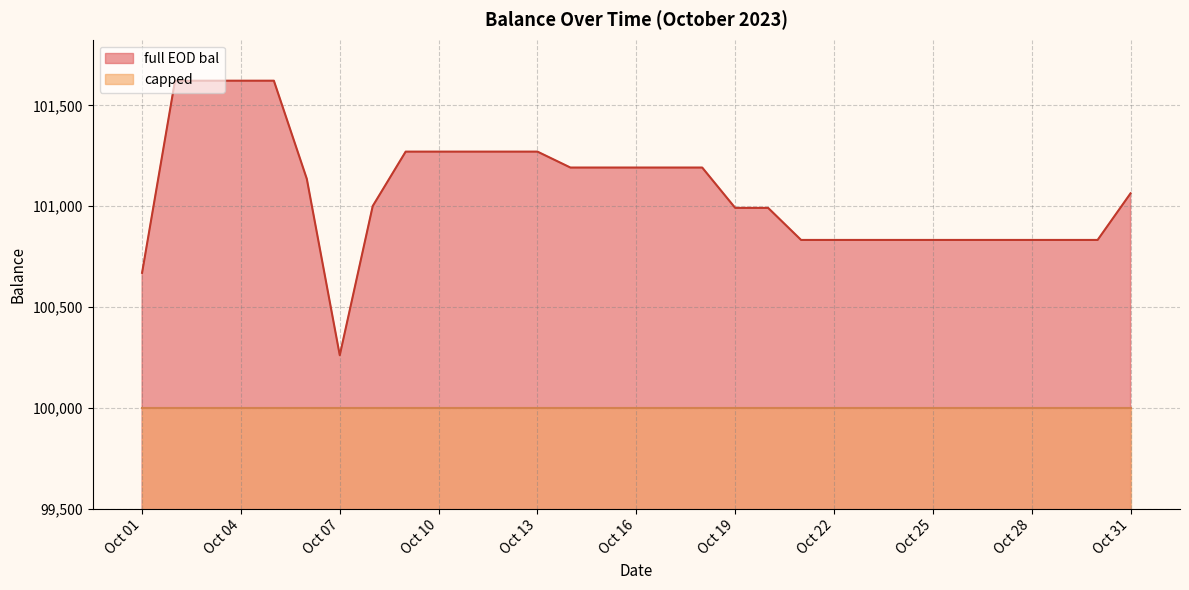

Does the chart display data point markers on the line(s)?

No